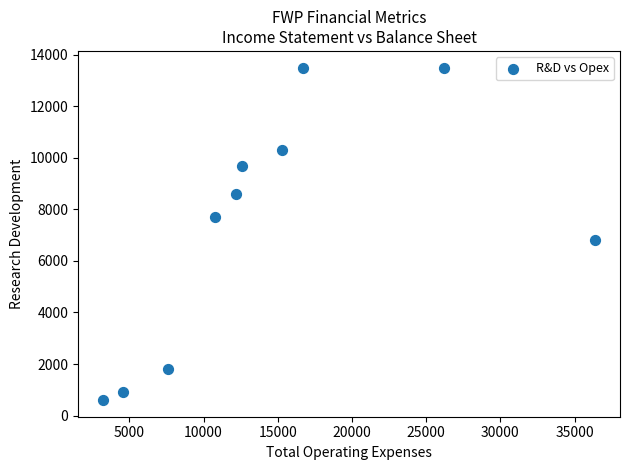

What Y value in the scatter plot is closest to 7050?

6800